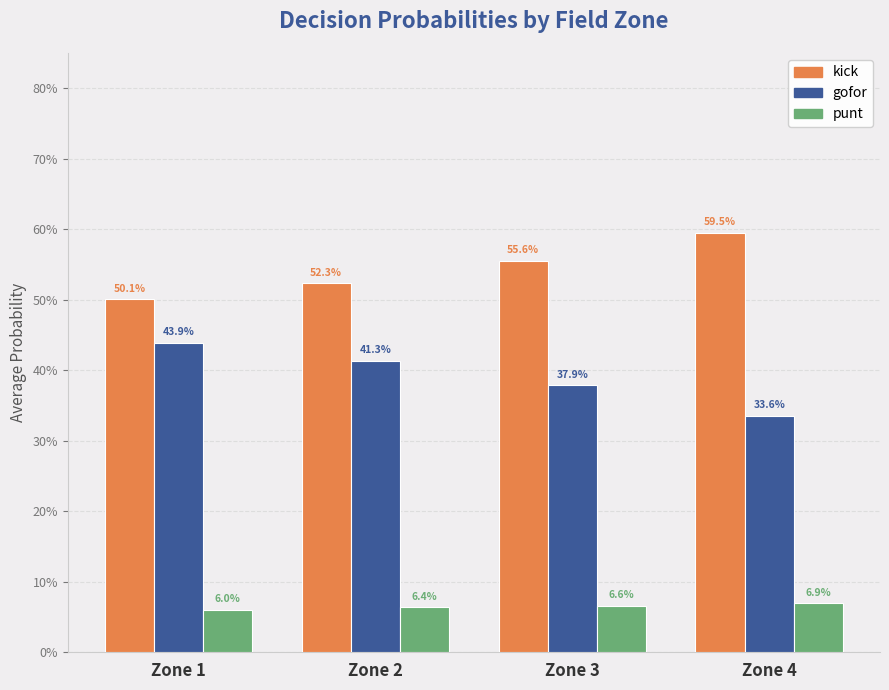

Which label corresponds to the smallest value in the chart?

Zone 1